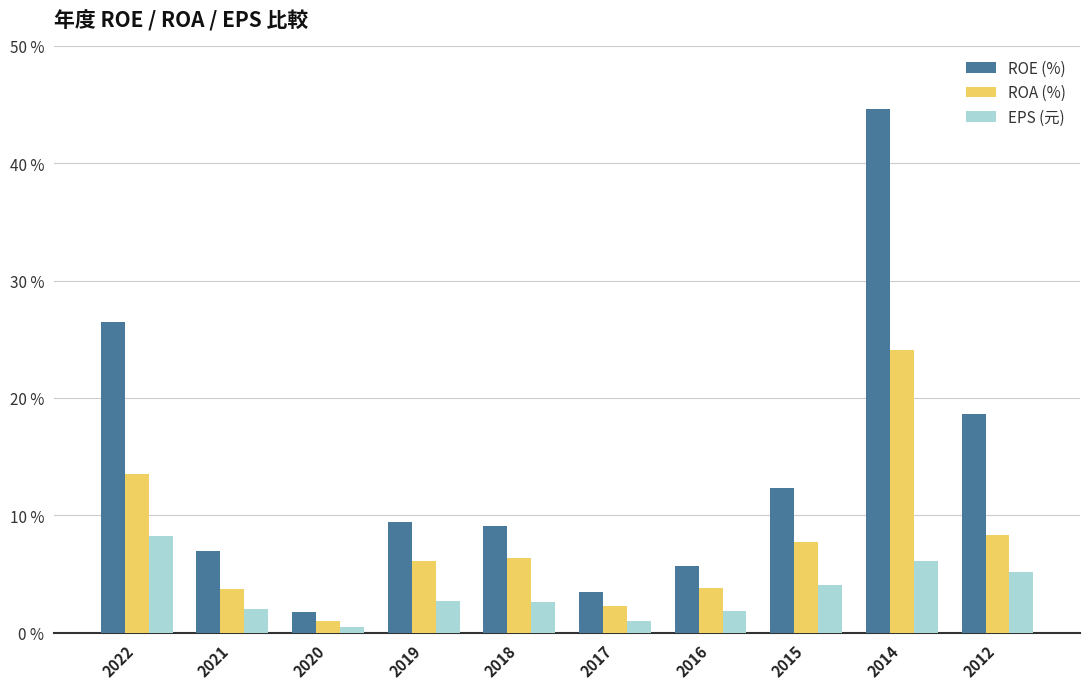

What is the difference between the maximum and minimum values in the ROE (%) series?

42.9